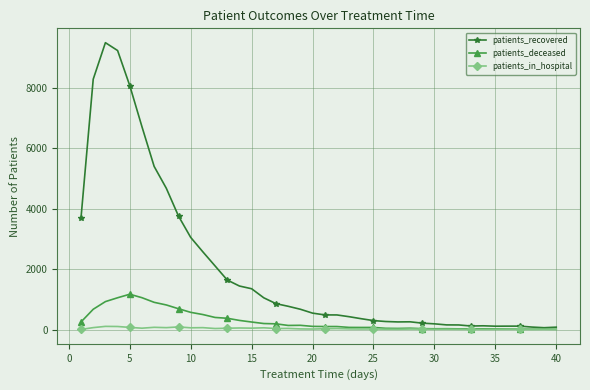

What are all the series names shown in the legend?

patients_recovered, patients_deceased, patients_in_hospital